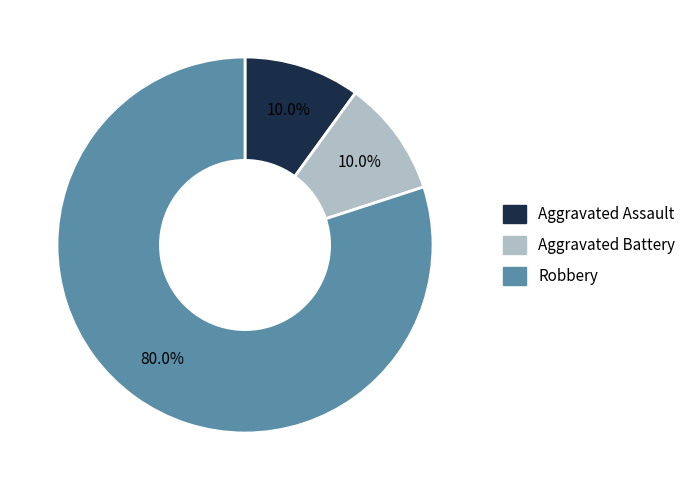

Is there a majority slice in this chart?

Yes